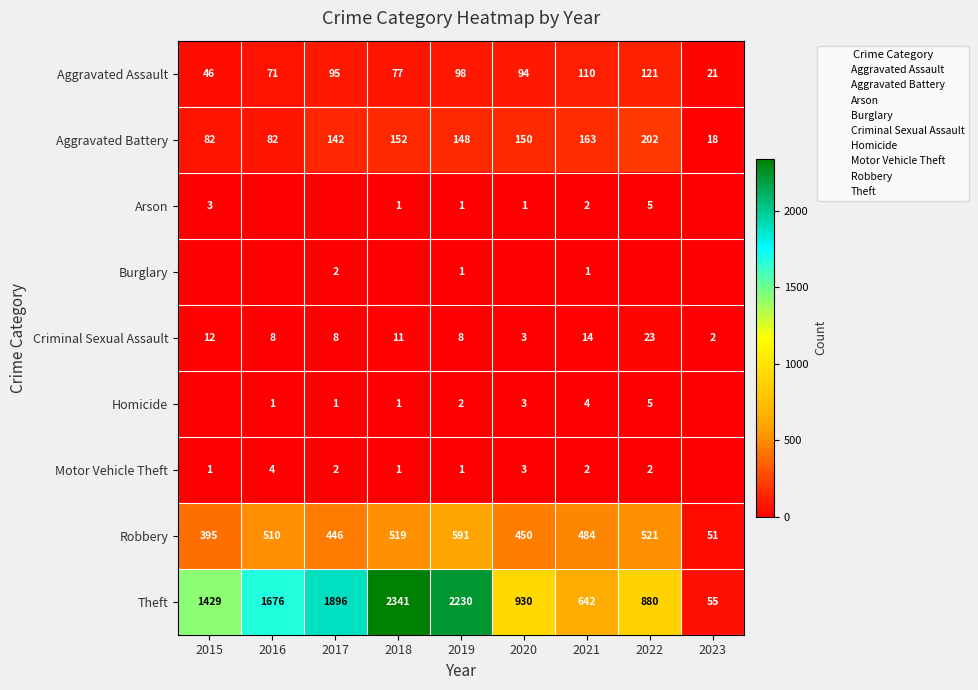

What is the maximum value for Theft?

2341